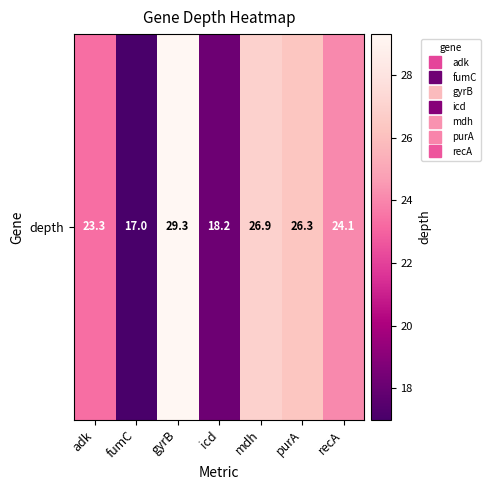

What is the difference between the second highest and second lowest values?

8.7